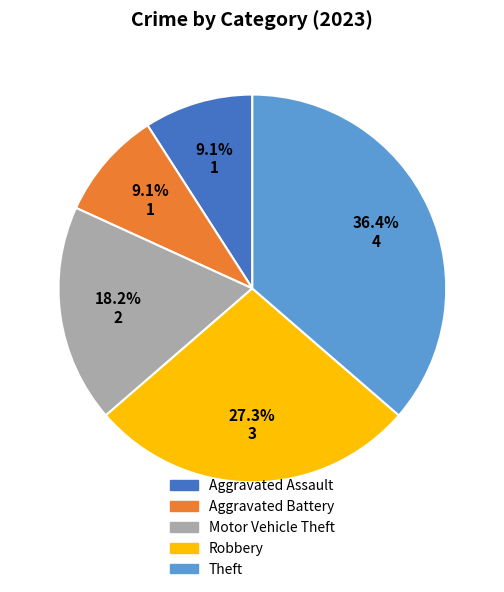

Approximately how many times larger is the value at Aggravated Battery compared to Motor Vehicle Theft?

0.5